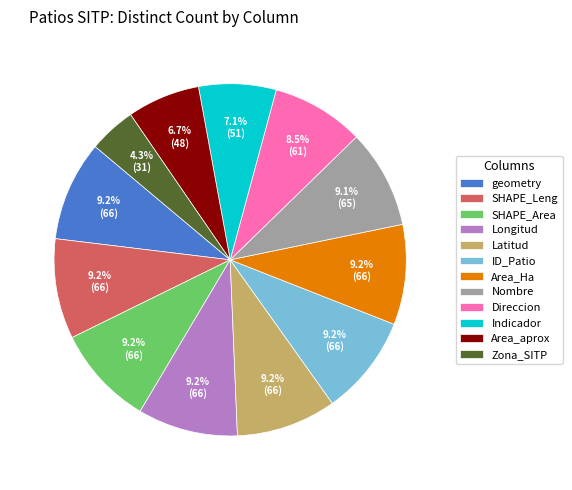

Which has a higher value, ID_Patio or Direccion?

ID_Patio